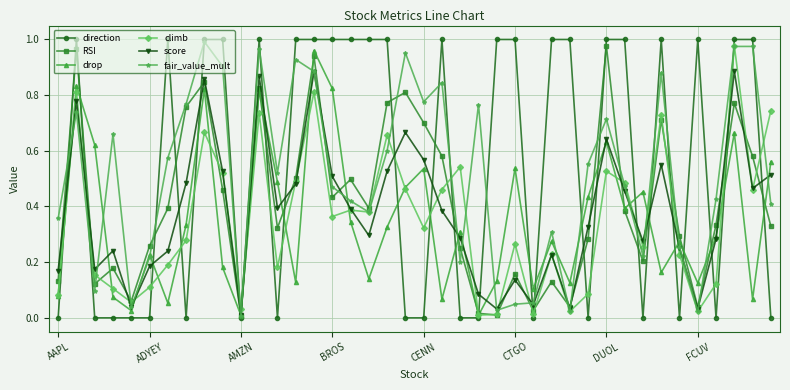

What is the sum of all score values?

15.2